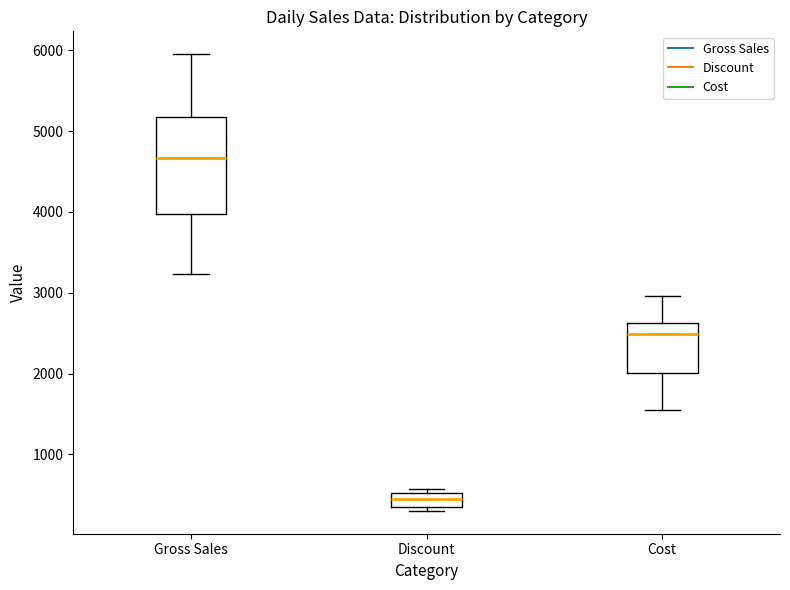

Reading left to right, read every box against the y-axis: the position of its median line, the range the box covers, and the ends of its whiskers. The values are not printed on the chart, so give them approximately, as read against the axis.

Gross Sales: median 4700, box 4000 to 5200, whiskers 3200 to 6000
Discount: median 500 (inside the box), box 400 to 500, whiskers 300 to 600
Cost: median 2500, box 2000 to 2600, whiskers 1500 to 3000